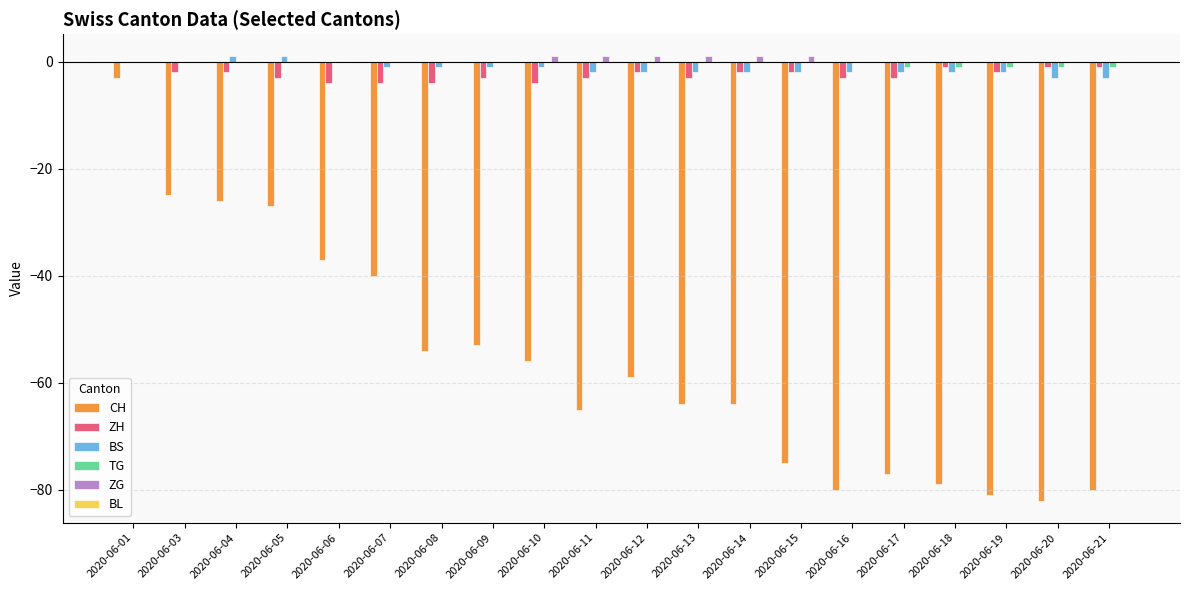

Which category has the highest value in the CH series?

2020-06-01